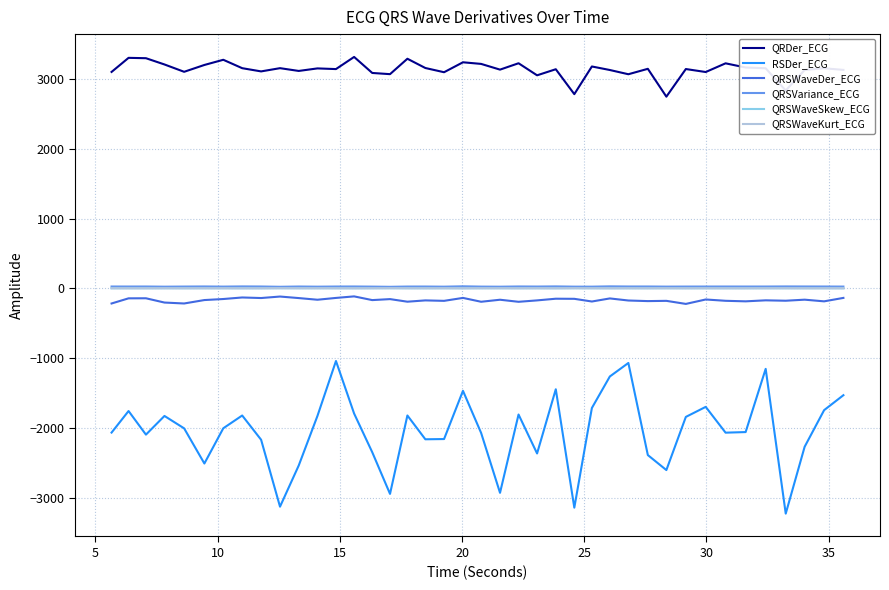

What is the lowest value of the QRDer_ECG series?

2746.3